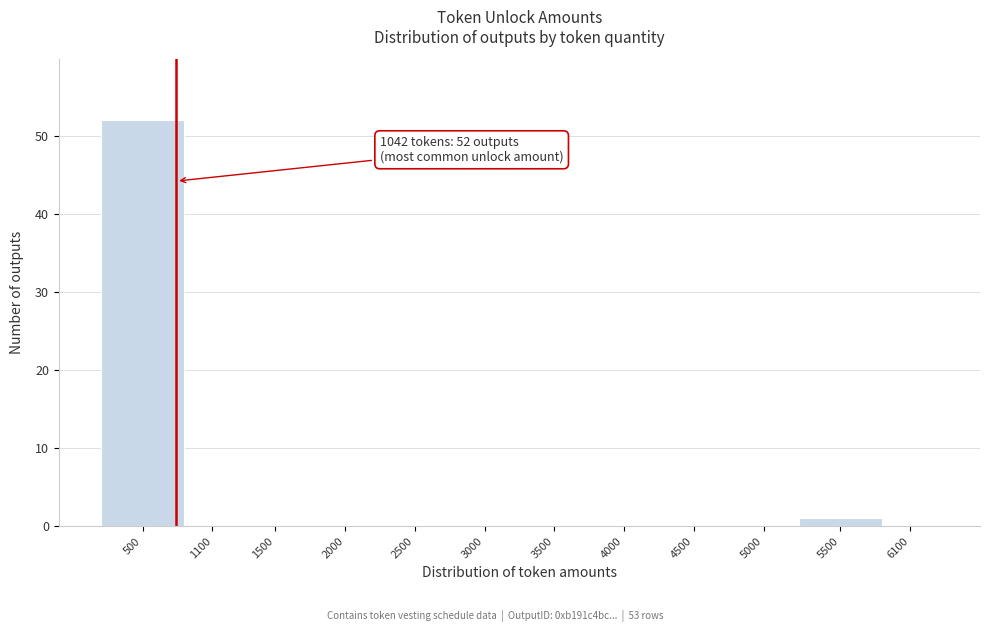

The chart shows a value of 0 at 2000. True or false?

True